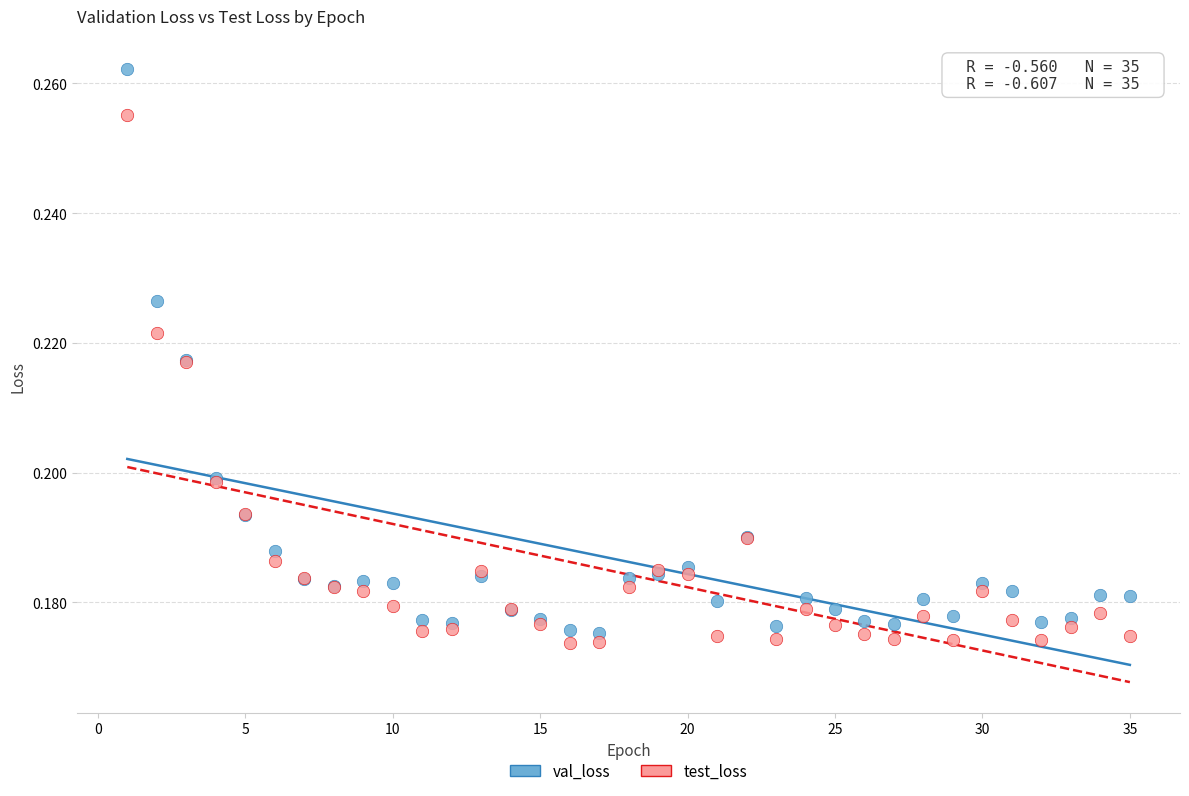

Which series has the largest Y range (max minus min)?

val_loss